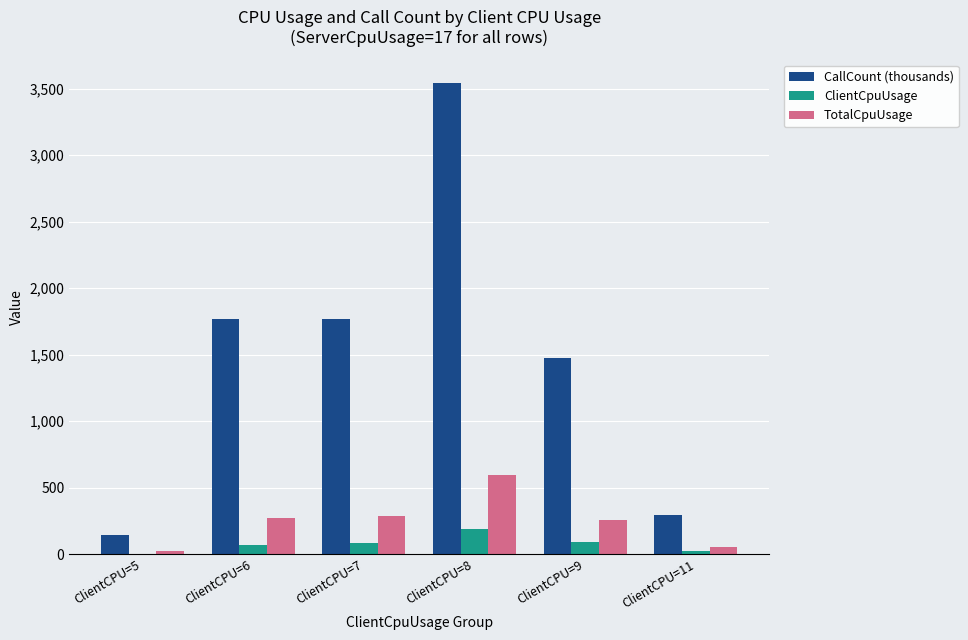

At which label does CallCount (thousands) reach its peak?

ClientCPU=8